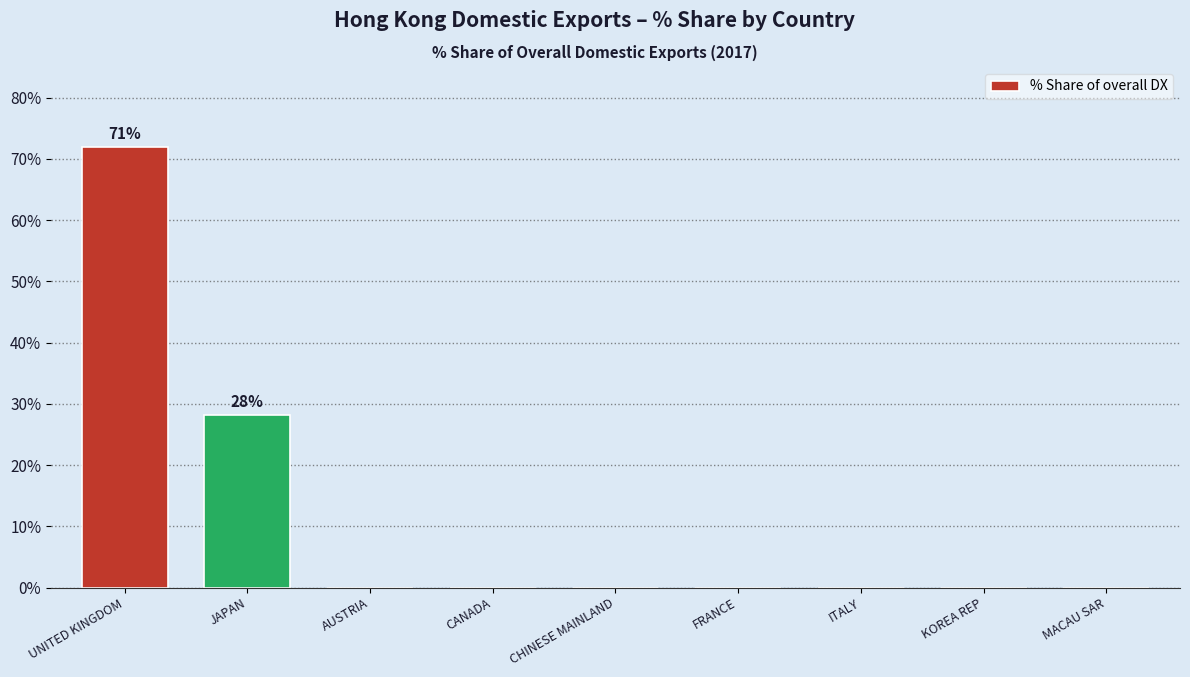

Reading left to right, list all the values displayed in this chart.

UNITED KINGDOM=71.9	JAPAN=28.1	AUSTRIA=0.0	CANADA=0.0	CHINESE MAINLAND=0.0	FRANCE=0.0	ITALY=0.0	KOREA REP=0.0	MACAU SAR=0.0